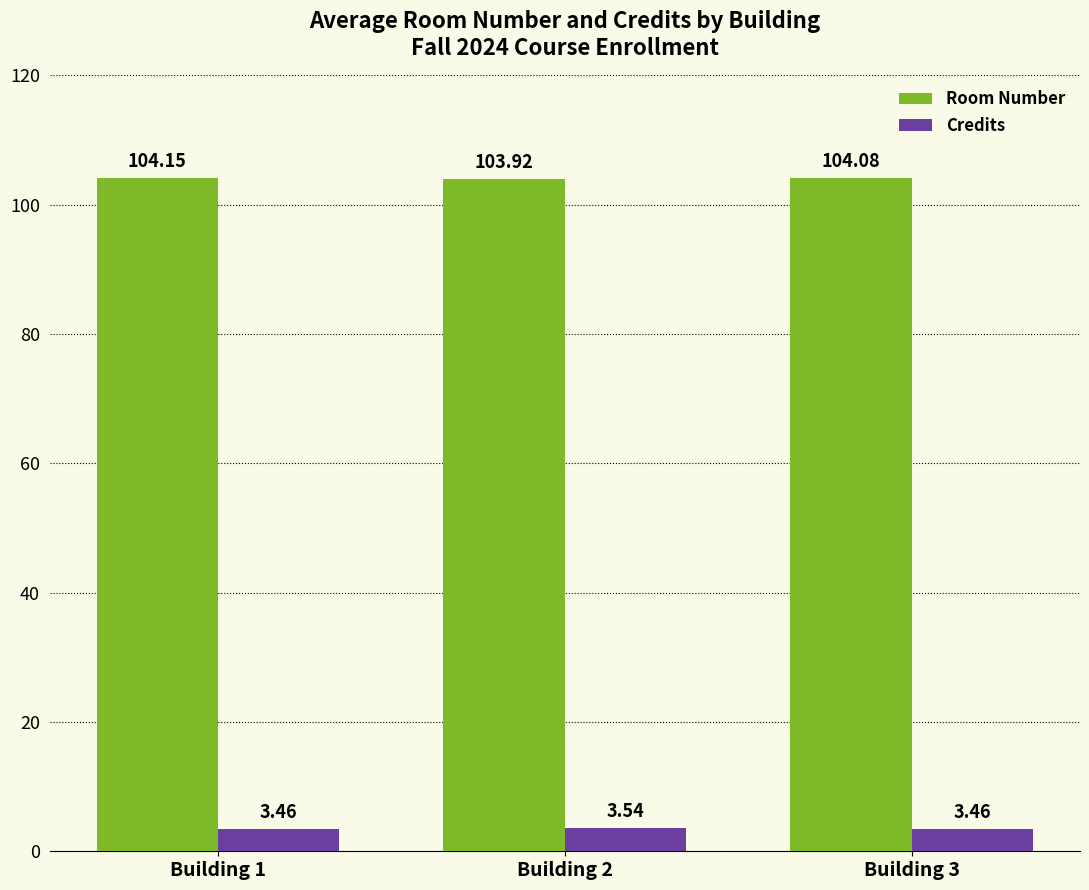

What is the sum of the Room Number values at Building 2 and Building 1?

208.1